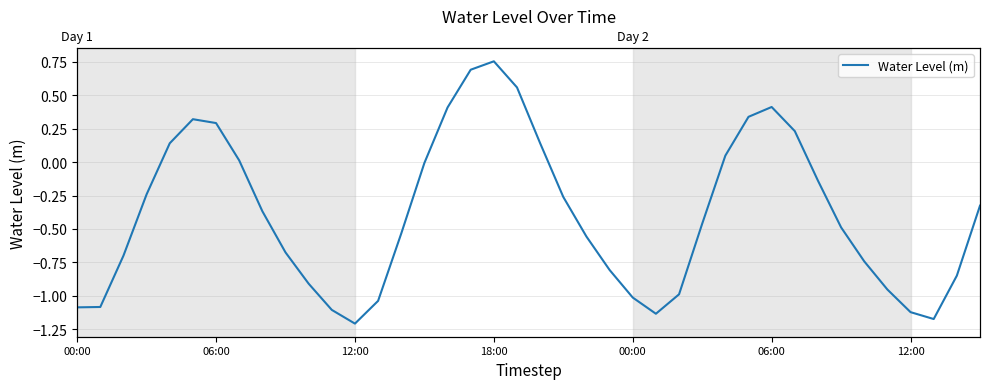

The value at 7 is 0.0. True or false?

True